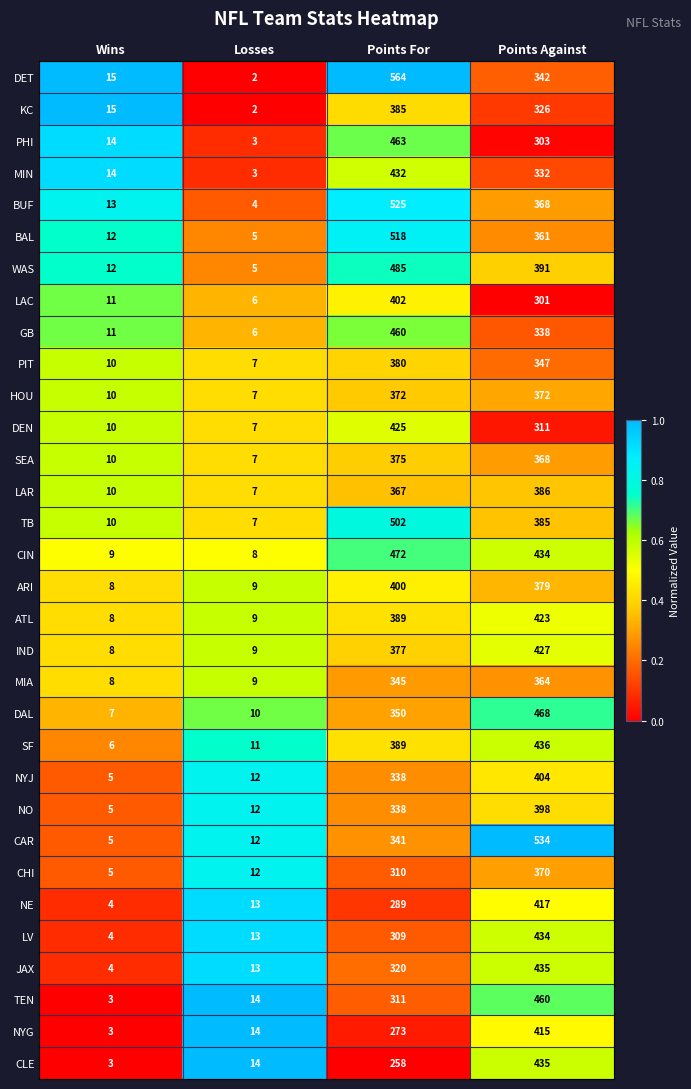

True or false: LAR has a value of 7 at Losses.

True